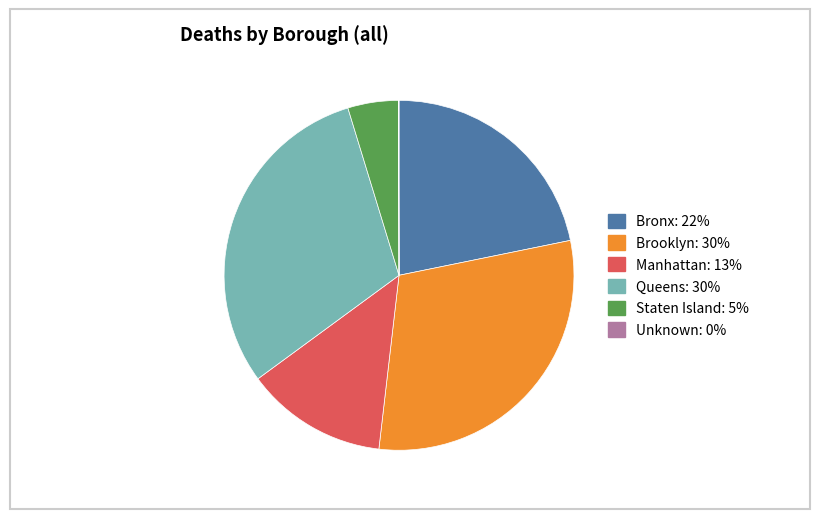

Does any single category account for the majority?

No